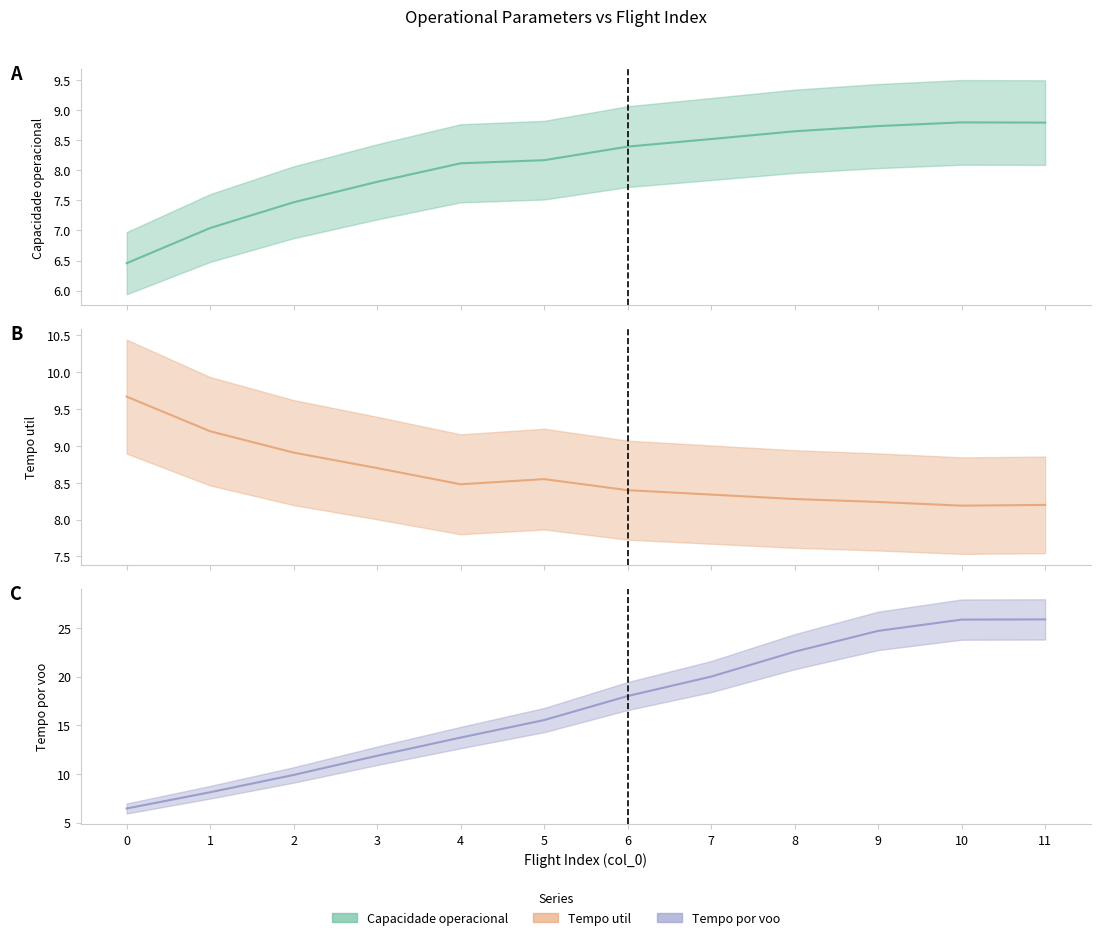

At which category is the sum across all series the highest?

11